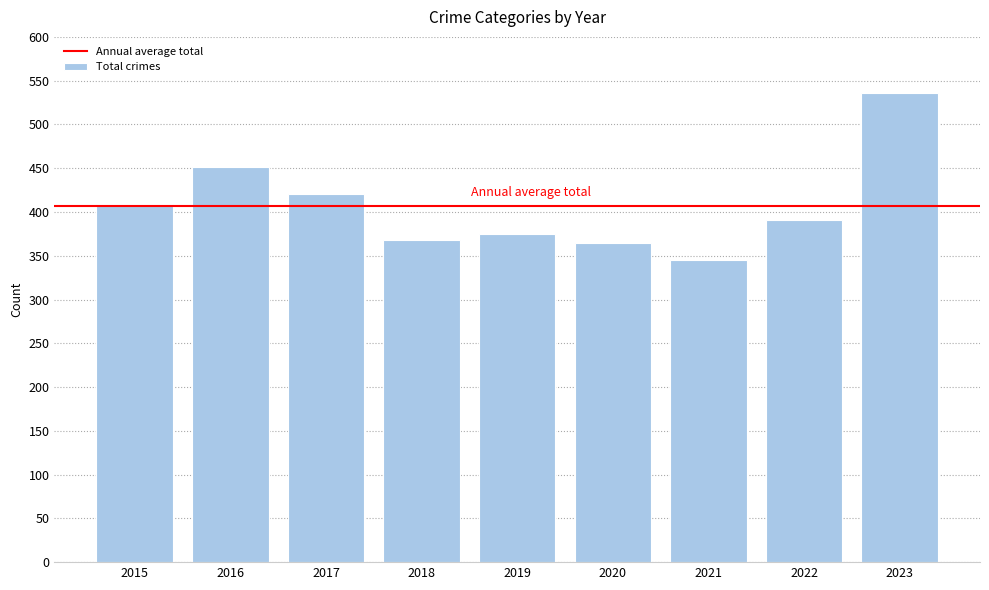

Reading left to right, what are all the values shown in this chart?

2015=409	2016=451	2017=420	2018=368	2019=375	2020=365	2021=345	2022=391	2023=536